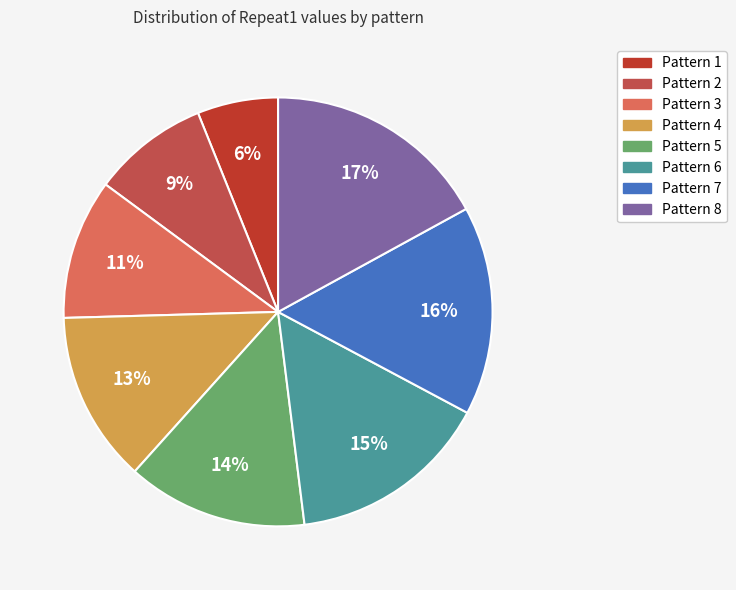

Is there a majority slice in this chart?

No